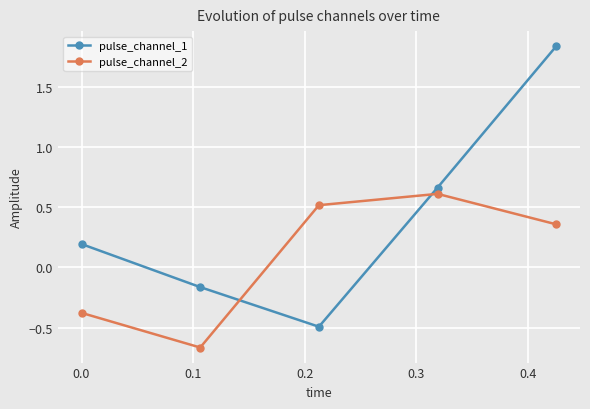

What is the difference between the second highest and second lowest values in the pulse_channel_2 series?

0.9